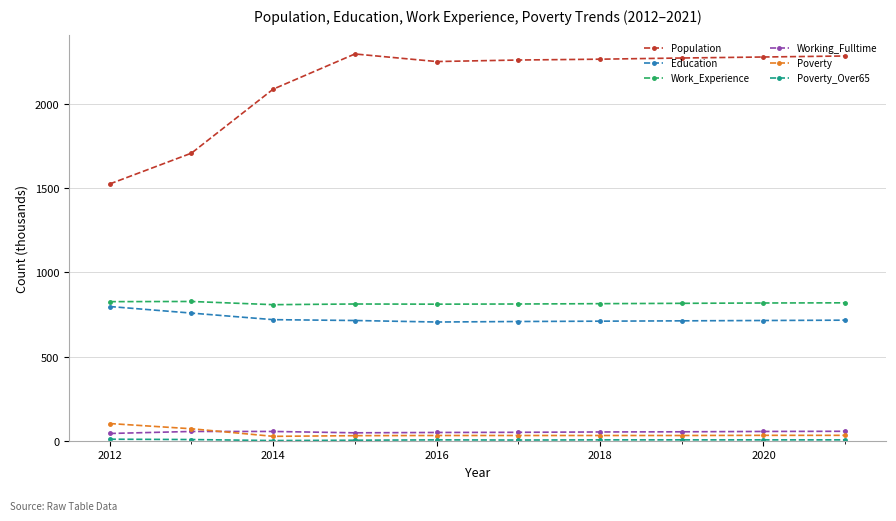

Which series has the largest range (max minus min)?

Population